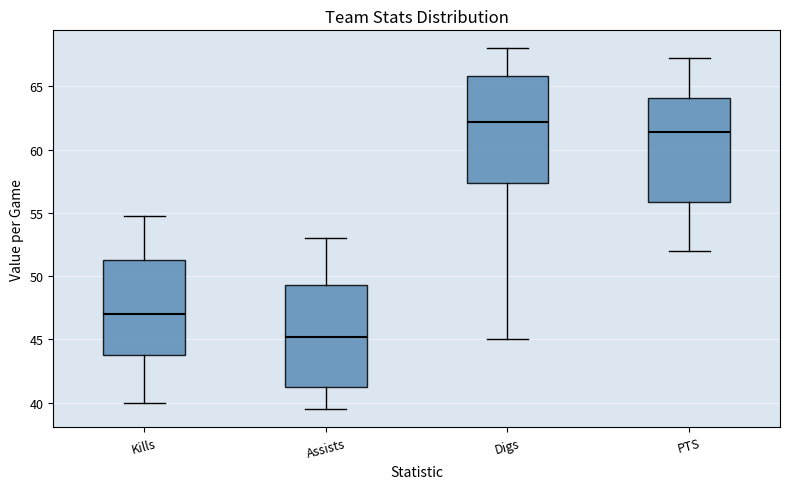

Which box's median line is the lowest?

Assists